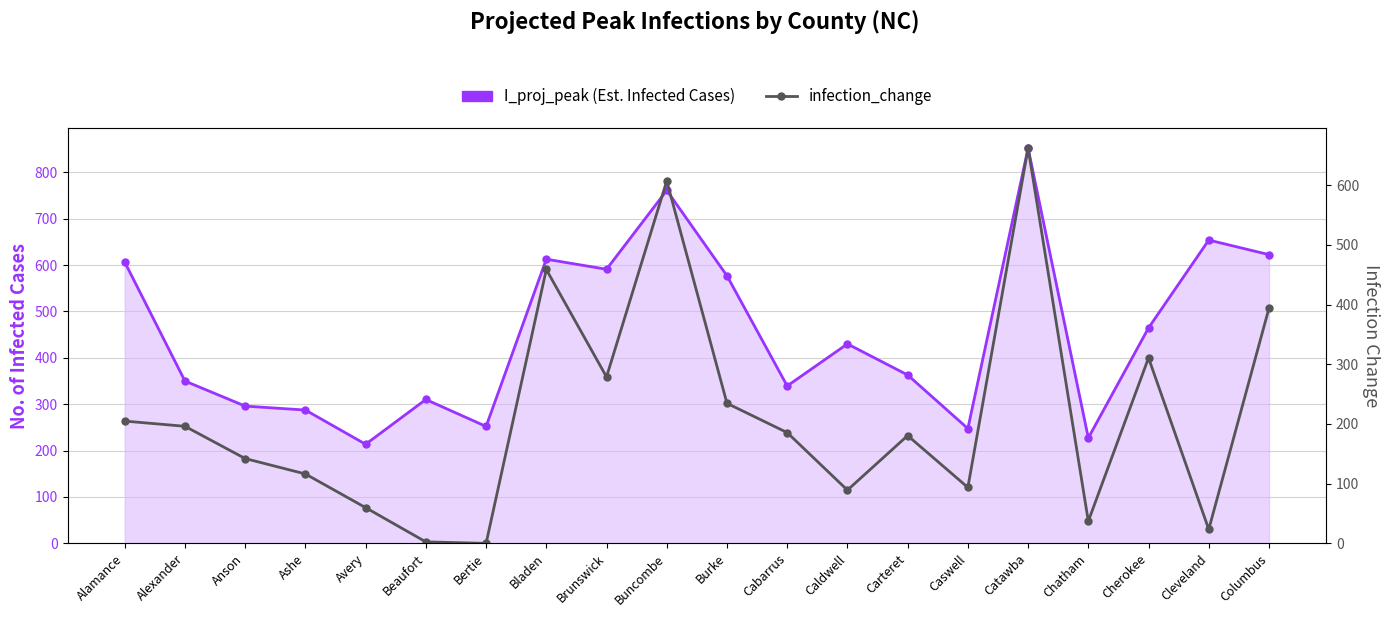

List the series in order of their peak value, highest first.

I_proj_peak, infection_change